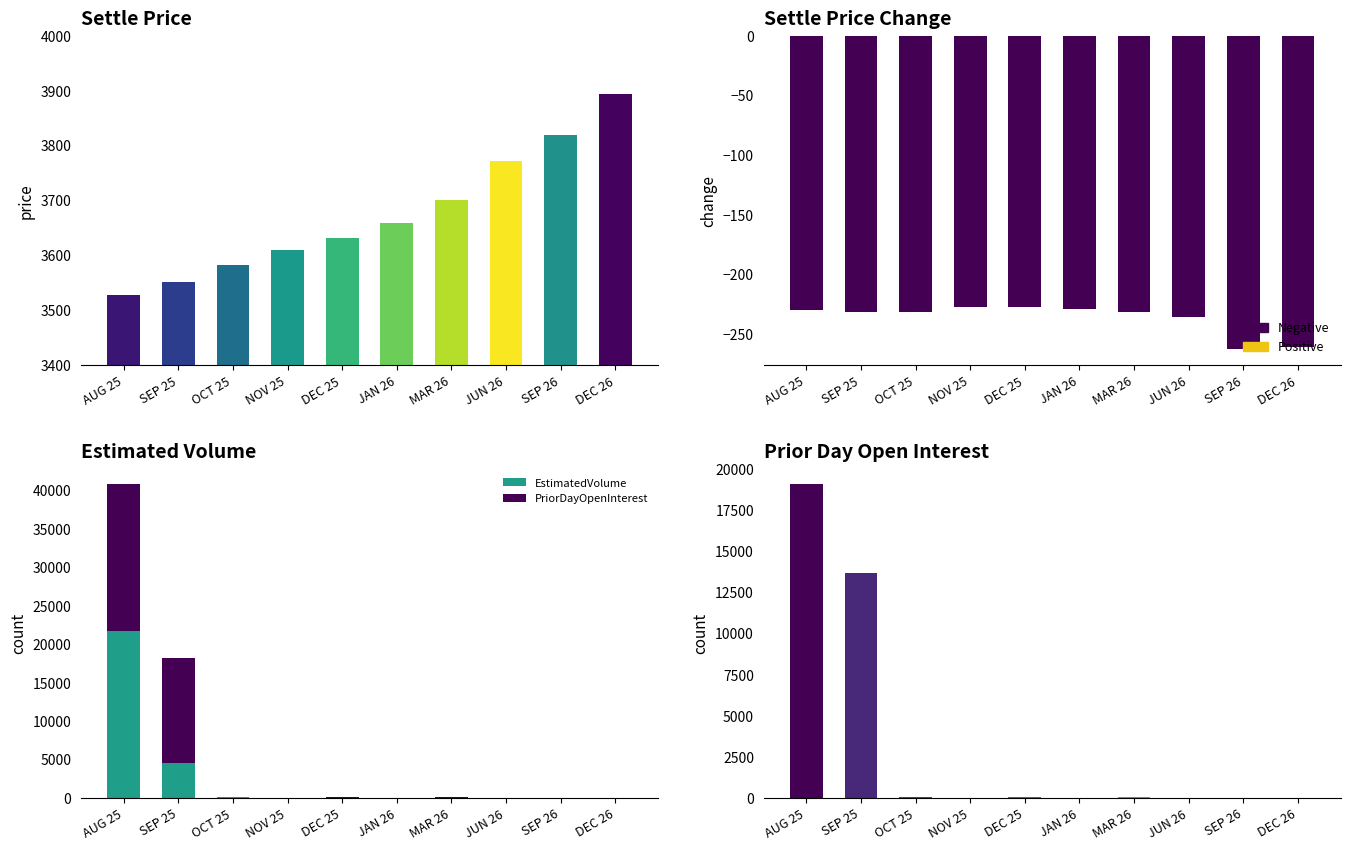

What position from the right is JUN 26?

3